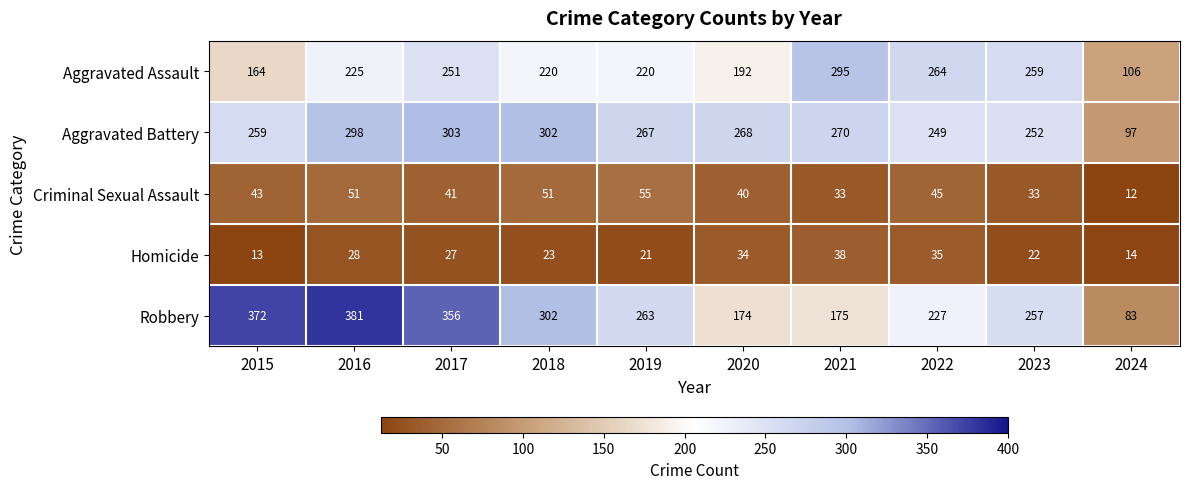

What is the spread (max minus min) of values at 2018?

279